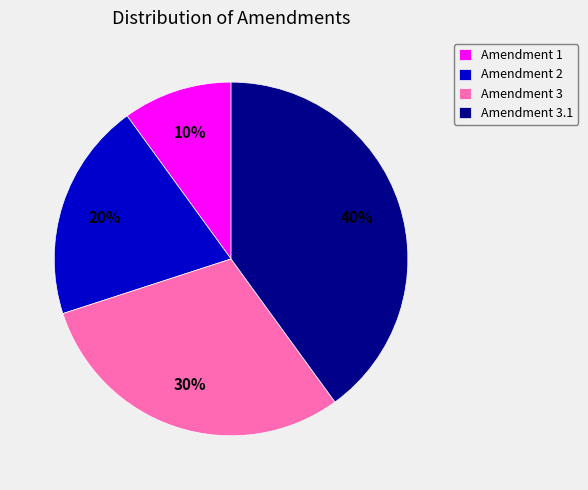

Rank the categories by value from highest to lowest.

Amendment 3.1, Amendment 3, Amendment 2, Amendment 1